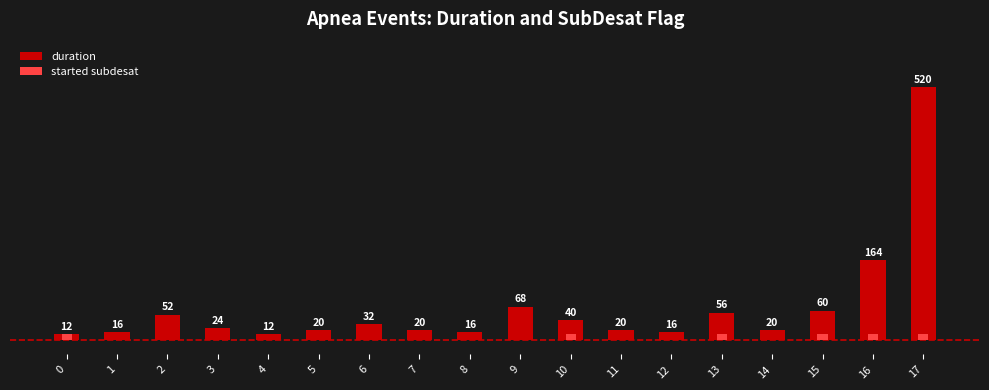

At which category is the sum across all series the highest?

17